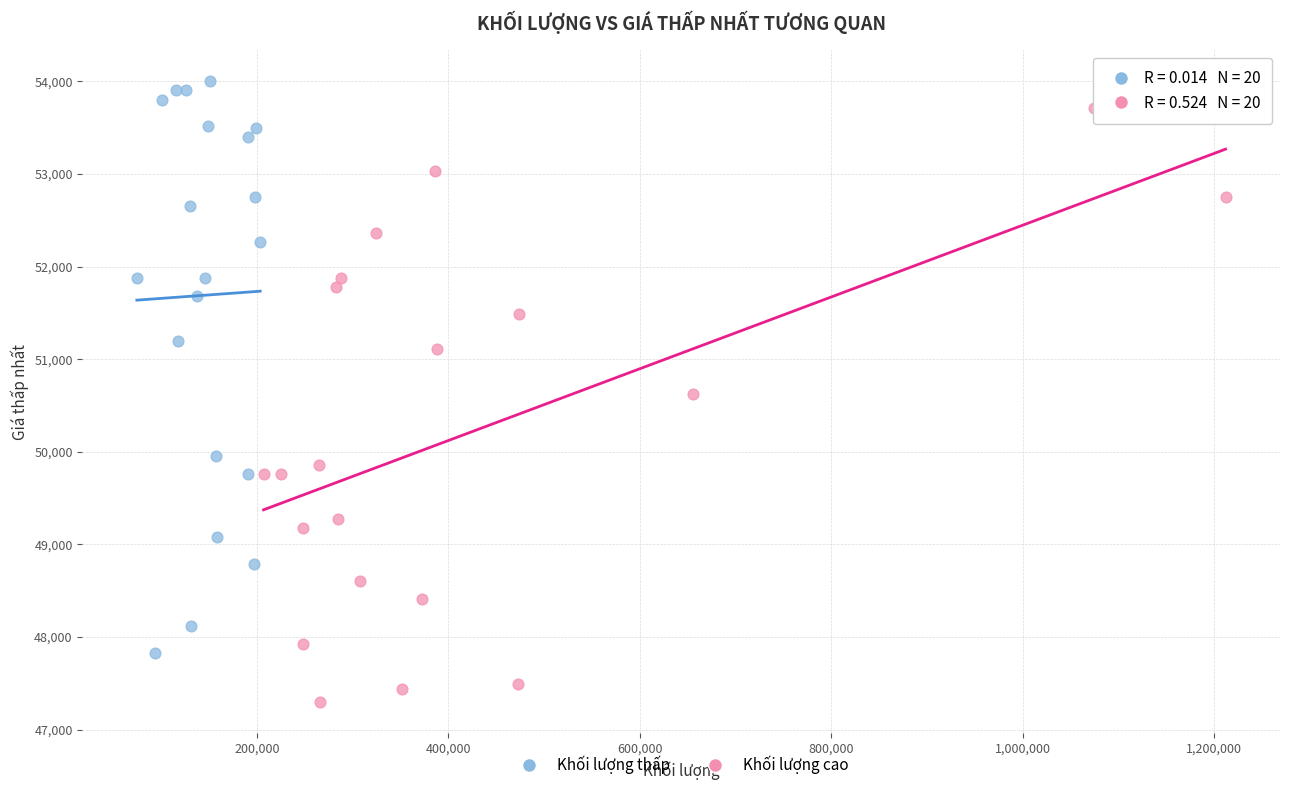

Which series contains the highest Y value?

Khối lượng thấp